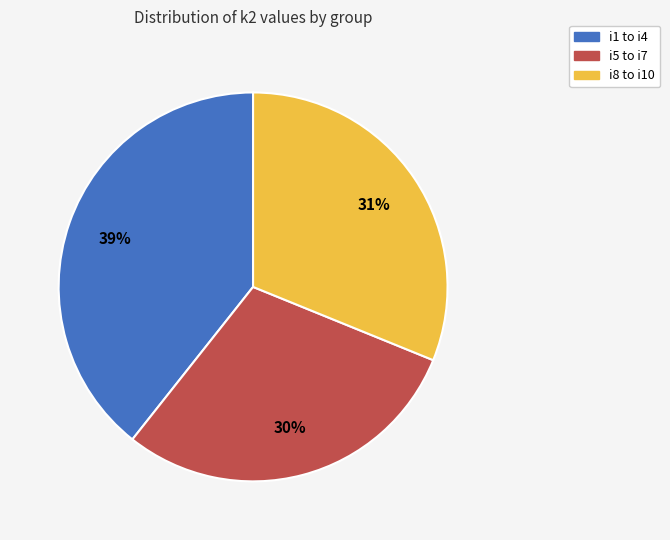

Is there any slice that represents more than half of the pie?

No